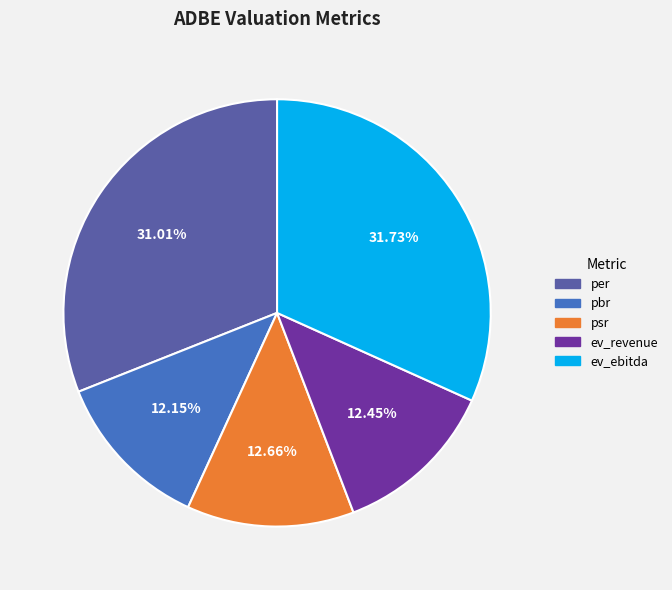

What percentage is the per slice, to the nearest percent?

31%